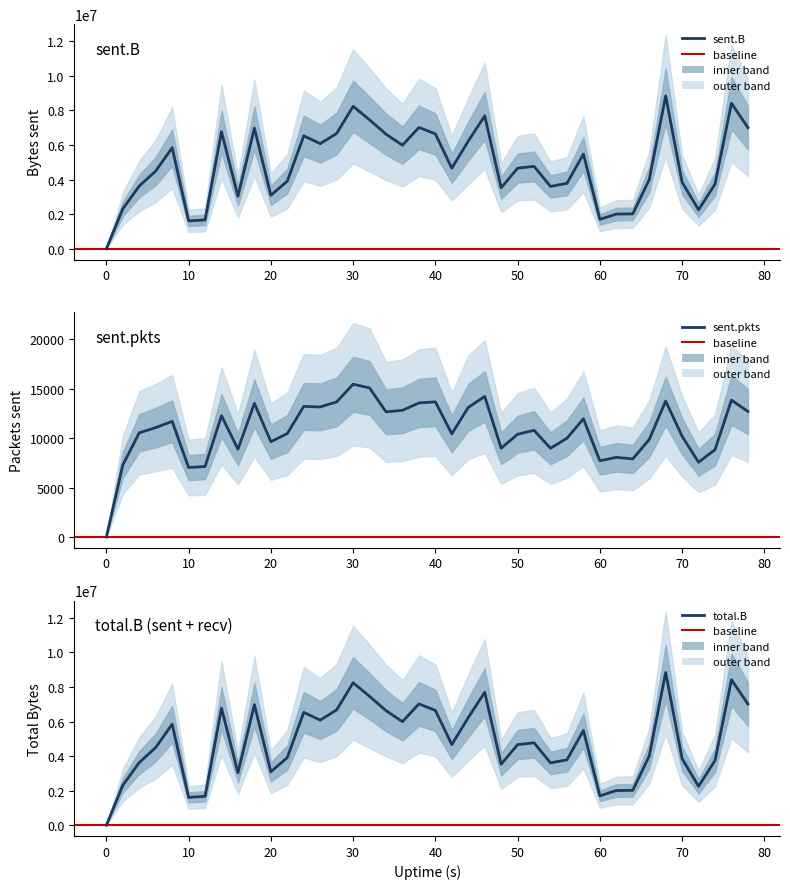

How many data points does each series have?

40